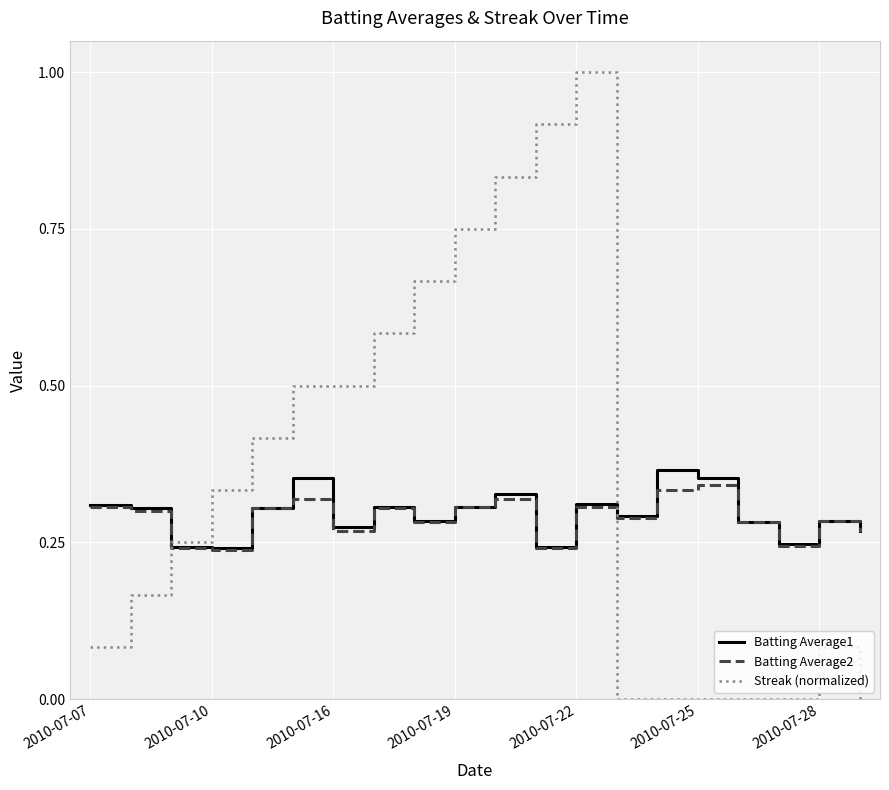

What is the greatest value displayed?

1.0